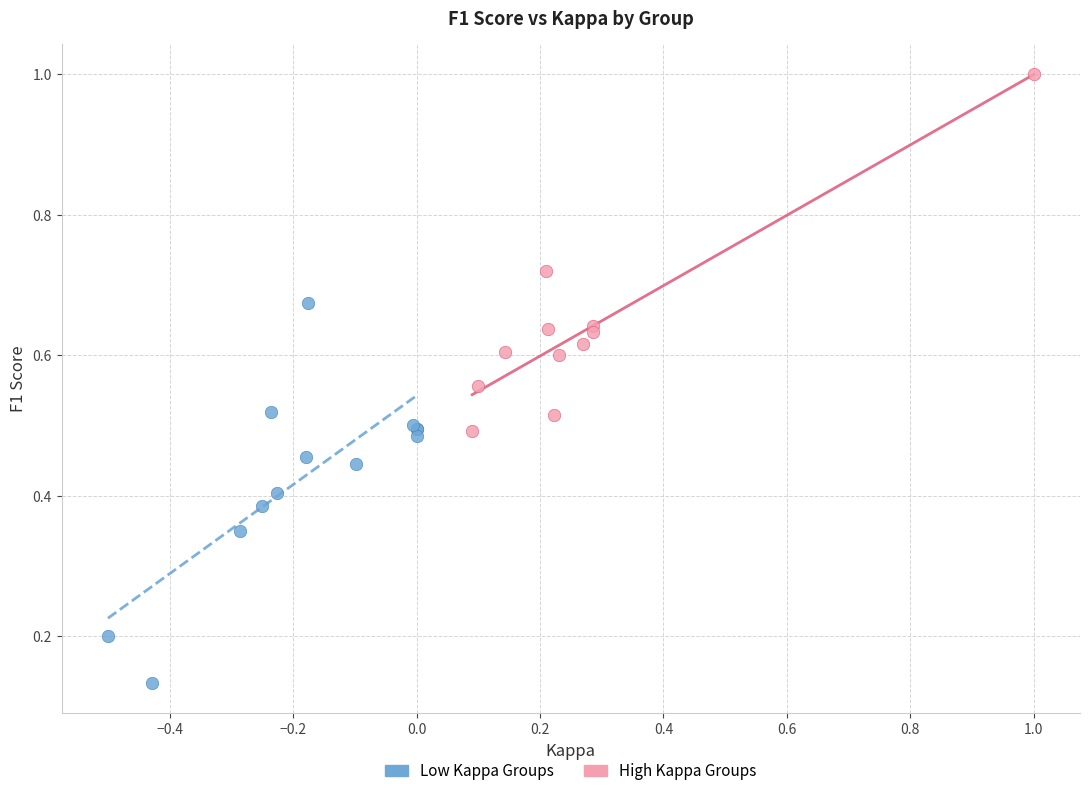

Which series reaches the minimum Y coordinate?

Low Kappa Groups